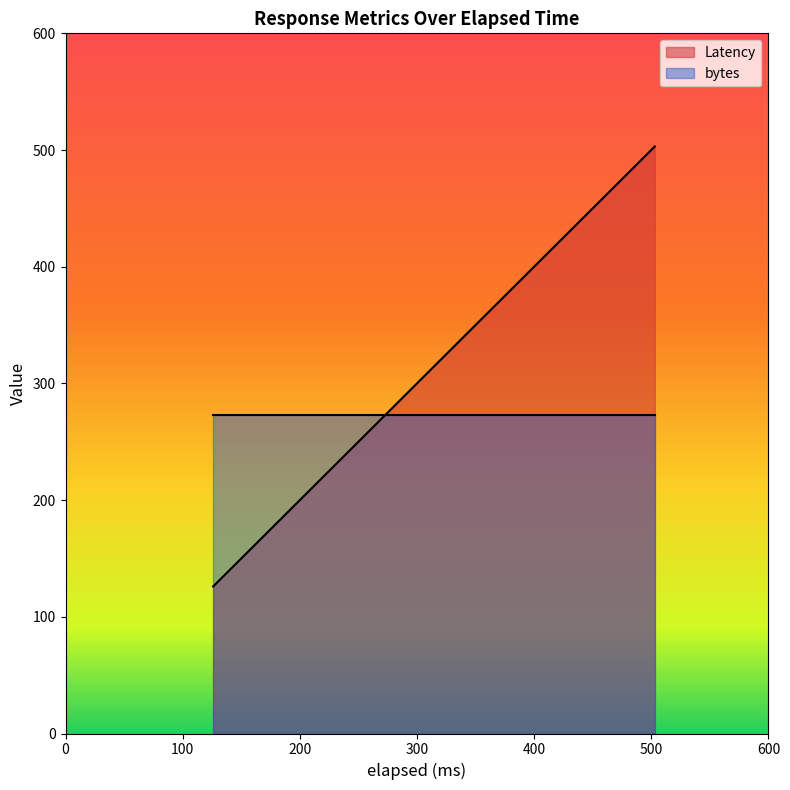

What is the greatest value displayed?

503